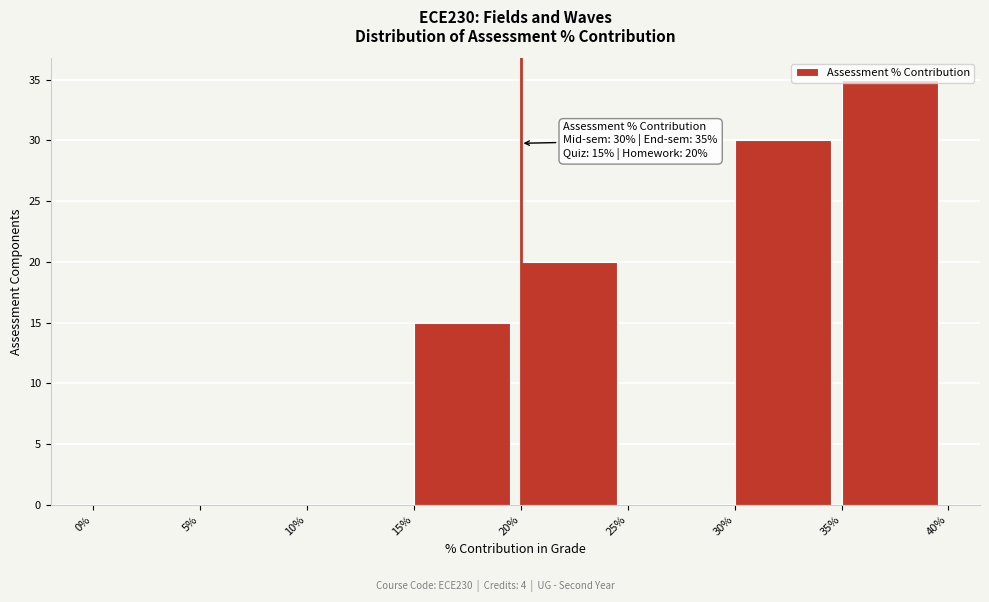

Which range on the x-axis has the tallest bar?

35% to 40%